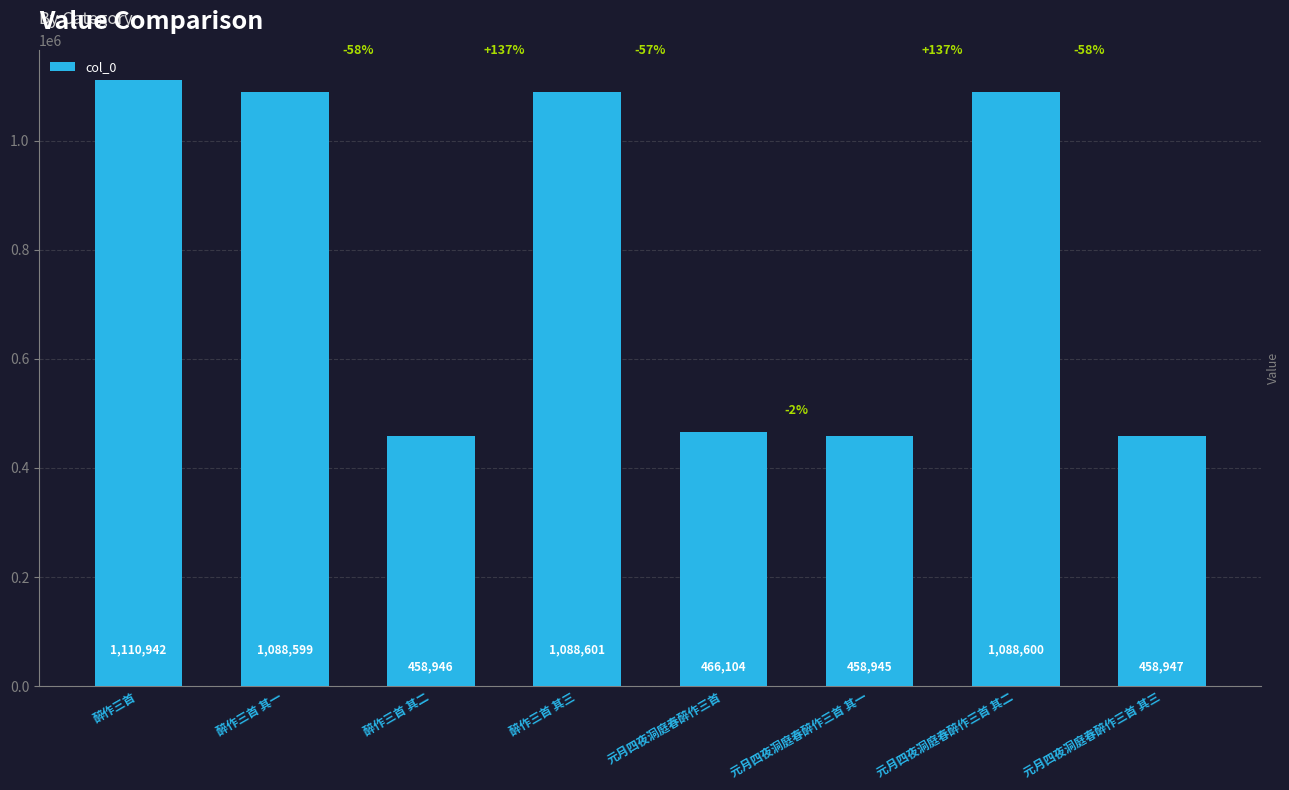

Rank the categories by value from highest to lowest.

醉作三首, 醉作三首 其三, 元月四夜洞庭春醉作三首 其二, 醉作三首 其一, 元月四夜洞庭春醉作三首, 元月四夜洞庭春醉作三首 其三, 醉作三首 其二, 元月四夜洞庭春醉作三首 其一